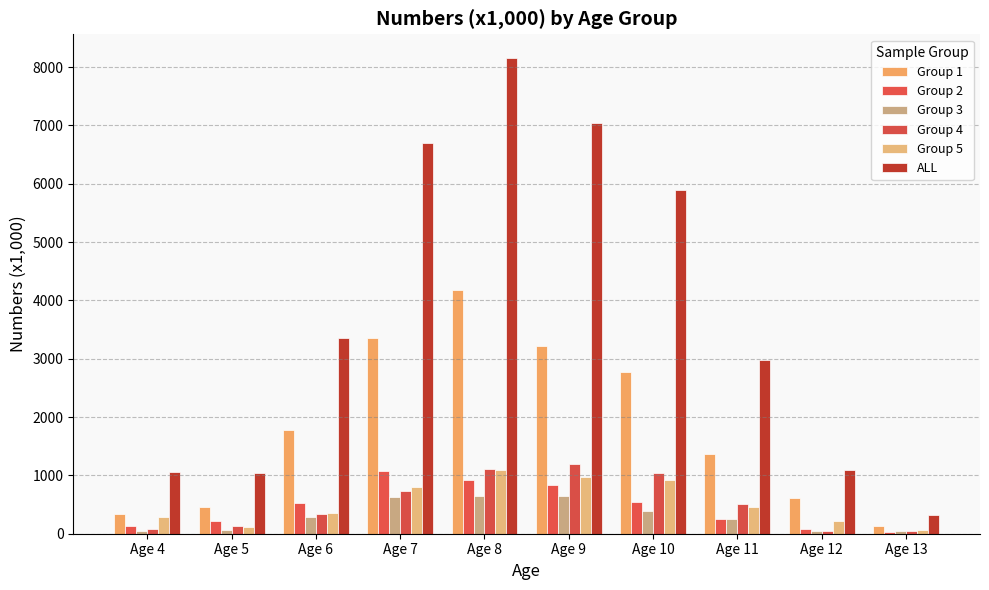

How many bars are there in total?

60